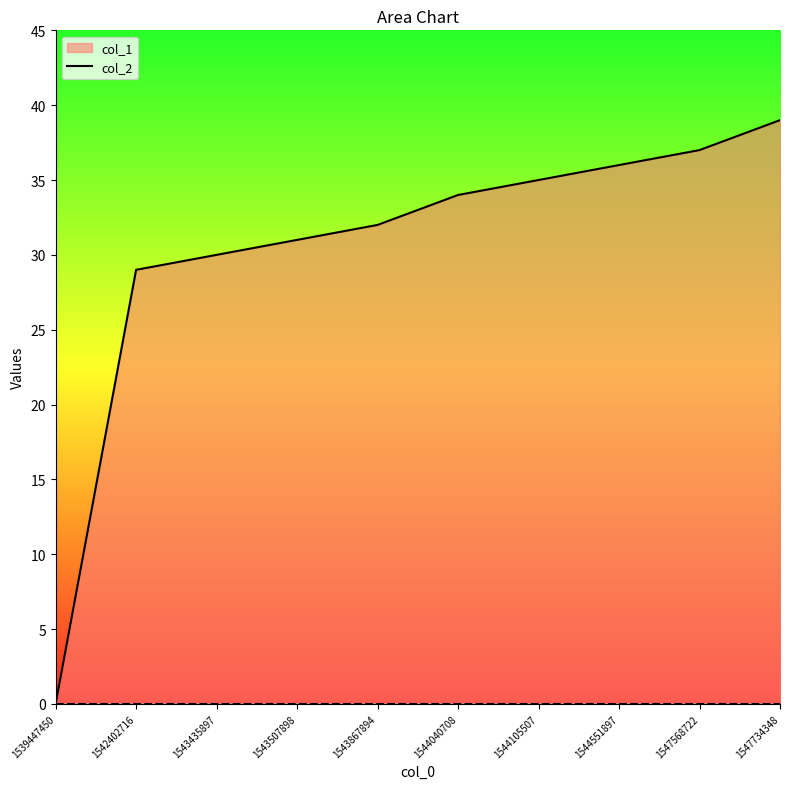

Is it true that col_2_line equals 0 at 1539447450?

True